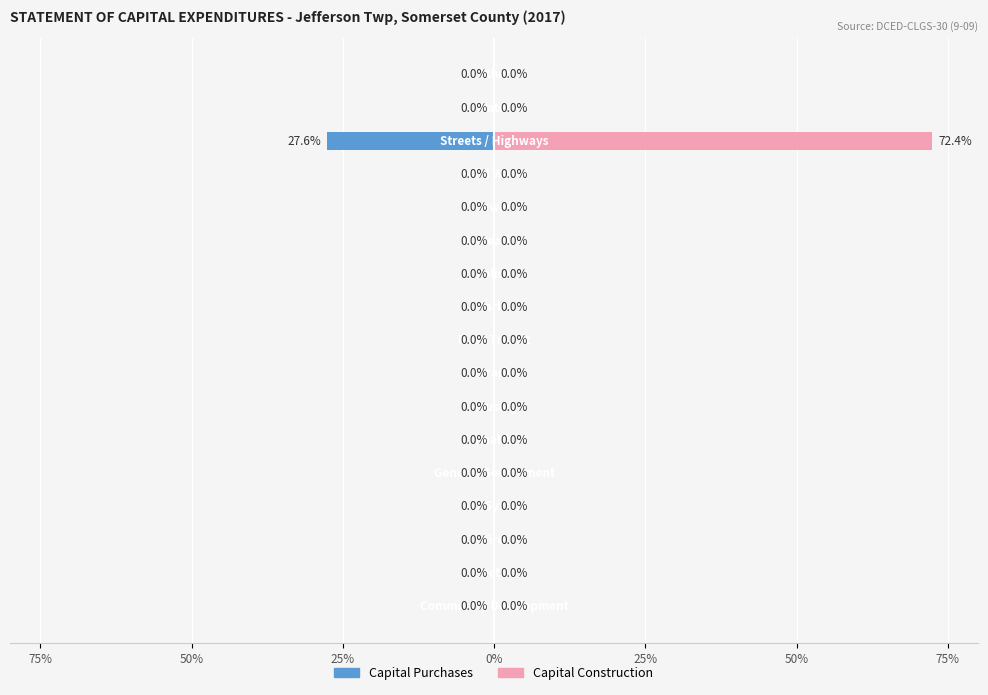

Rank the series at 25% from highest to lowest value.

Capital Purchases, Capital Construction